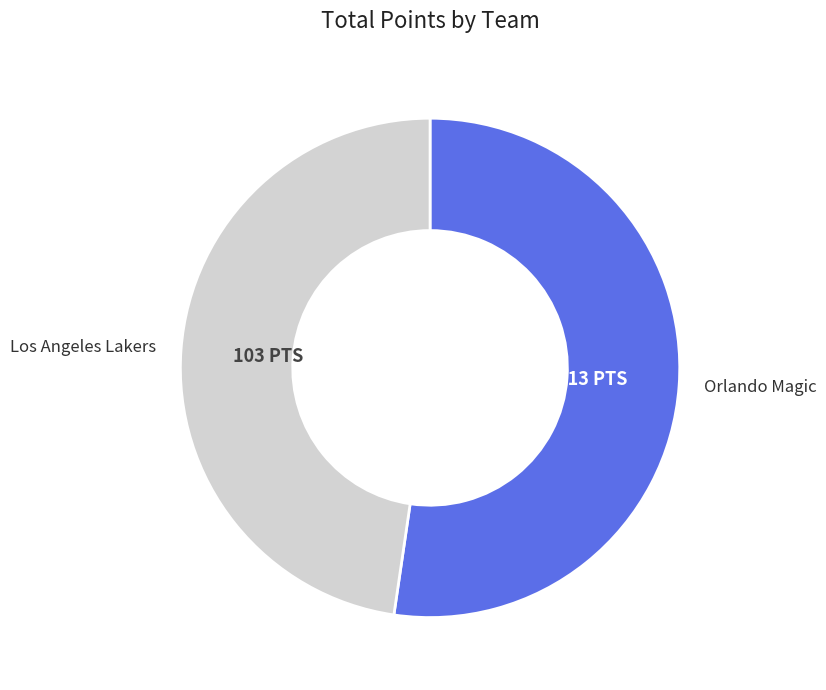

Is there a majority slice in this chart?

Yes